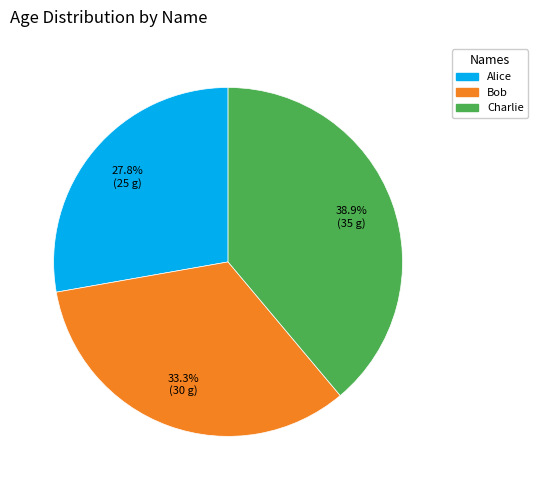

Count the number of slices in the pie.

3